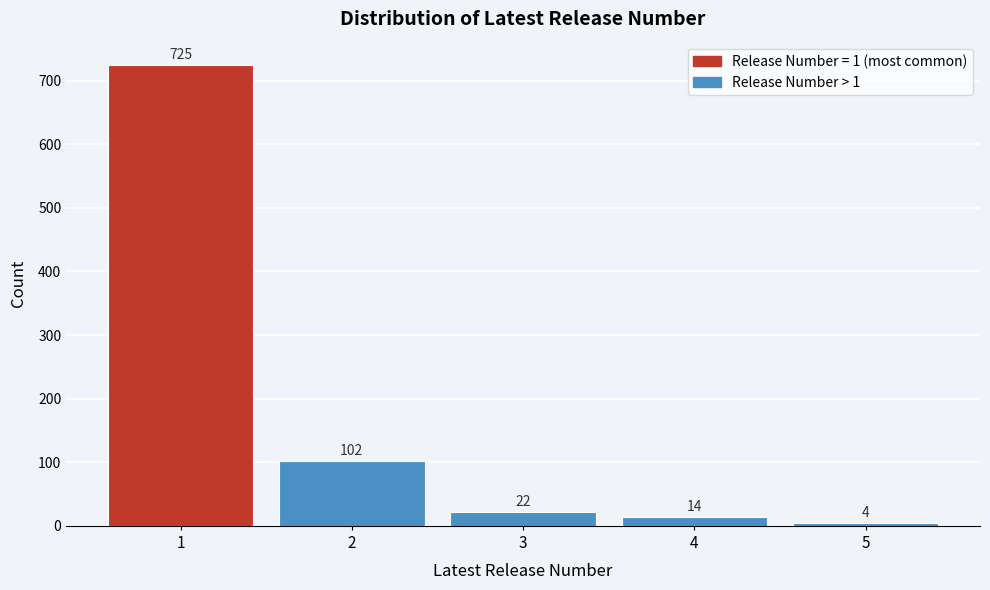

Reading left to right, transcribe all the data shown in this chart.

1=725	2=102	3=22	4=14	5=4